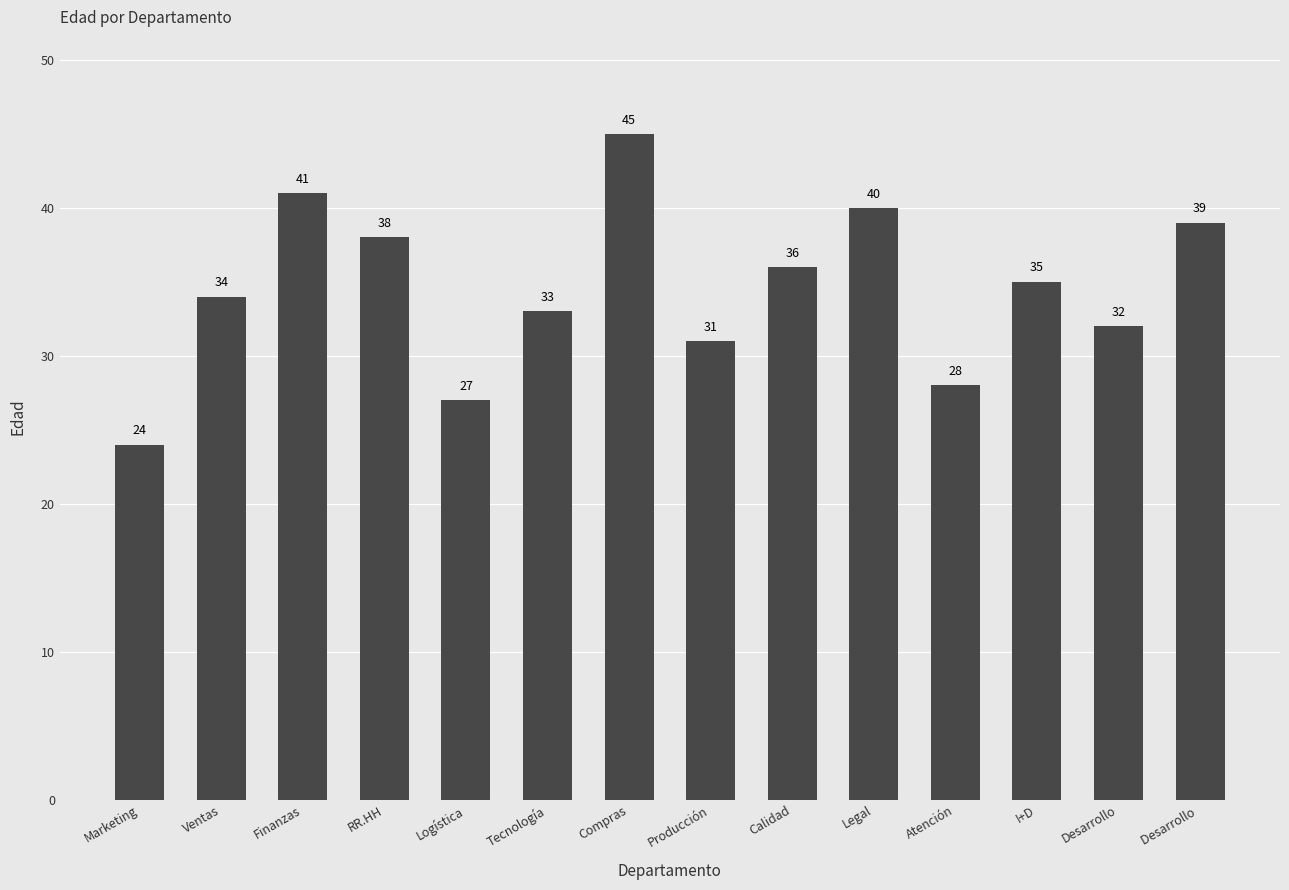

Reading left to right, transcribe all the data shown in this chart.

Marketing=24	Ventas=34	Finanzas=41	RR.HH=38	Logística=27	Tecnología=33	Compras=45	Producción=31	Calidad=36	Legal=40	Atención=28	I+D=35	Desarrollo=32	Desarrollo =39